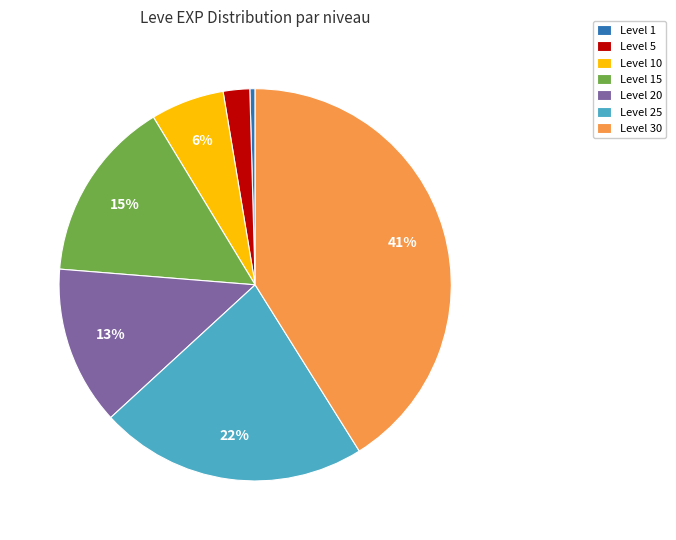

To the nearest percent, what is the difference between the largest and smallest slice percentages?

41%